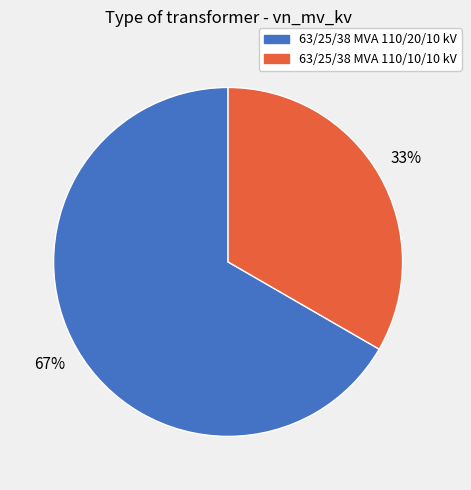

What is the ratio of the value at 63/25/38 MVA 110/20/10 kV to the value at 63/25/38 MVA 110/10/10 kV?

2.0